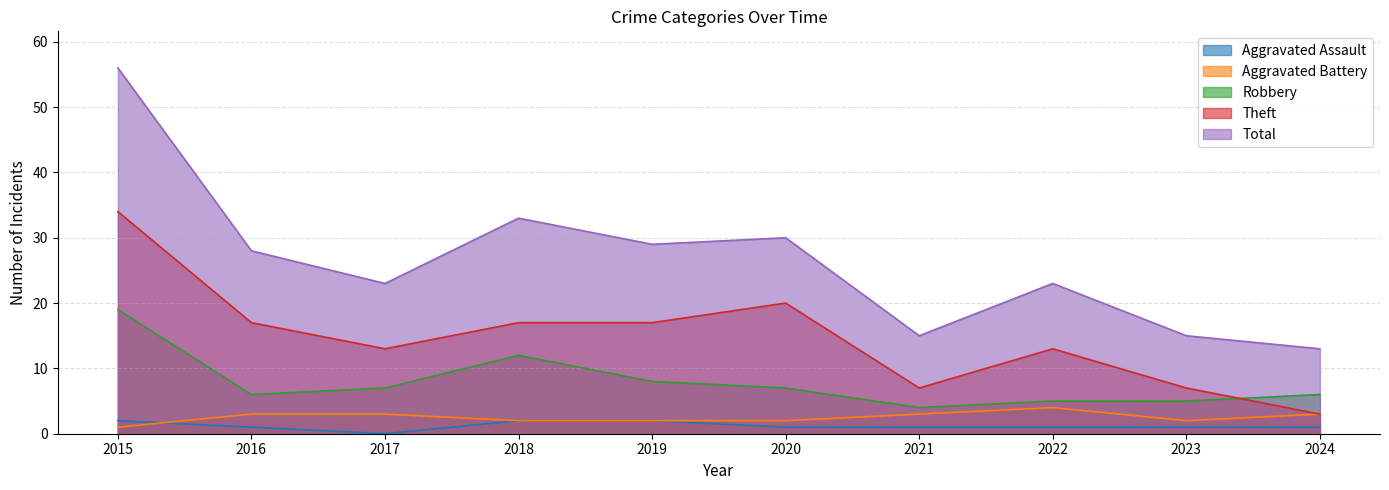

How many interior local peaks does the Theft series have?

2